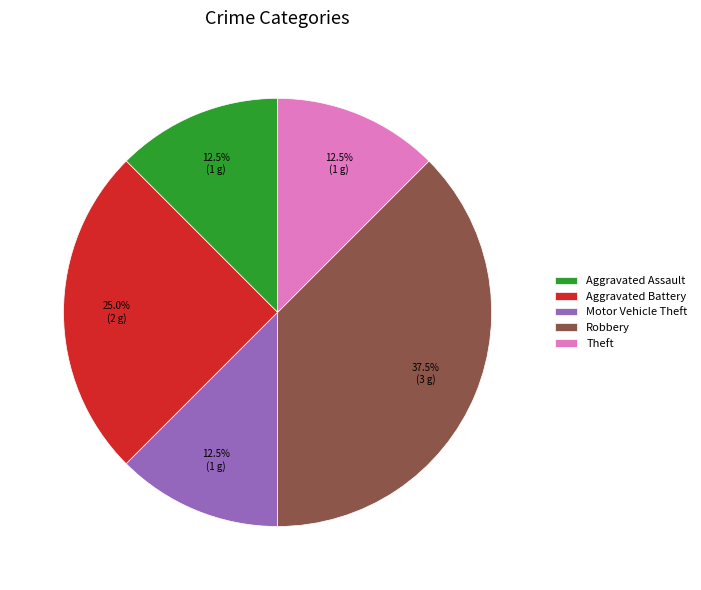

Which slice is the largest?

Robbery